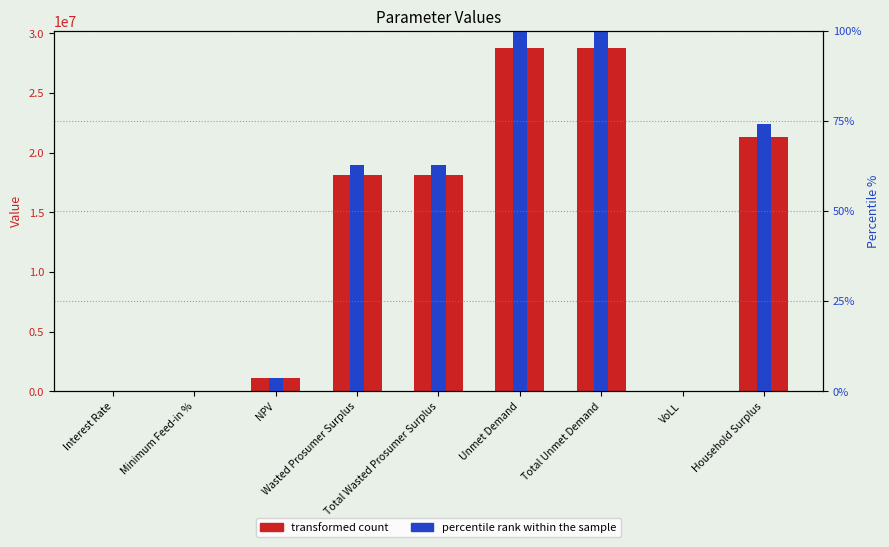

Reading left to right, what are all the values shown in this chart?

transformed count: Interest Rate=0.1	Minimum Feed-in %=0.4	NPV=1089465.9	Wasted Prosumer Surplus=18093321.8	Total Wasted Prosumer Surplus=18093321.8	Unmet Demand=28755855.3	Total Unmet Demand=28755855.3	VoLL=0.7	Household Surplus=21341555.3
percentile rank within the sample: Interest Rate=0.0	Minimum Feed-in %=0.0	NPV=3.8	Wasted Prosumer Surplus=62.9	Total Wasted Prosumer Surplus=62.9	Unmet Demand=100.0	Total Unmet Demand=100.0	VoLL=0.0	Household Surplus=74.2